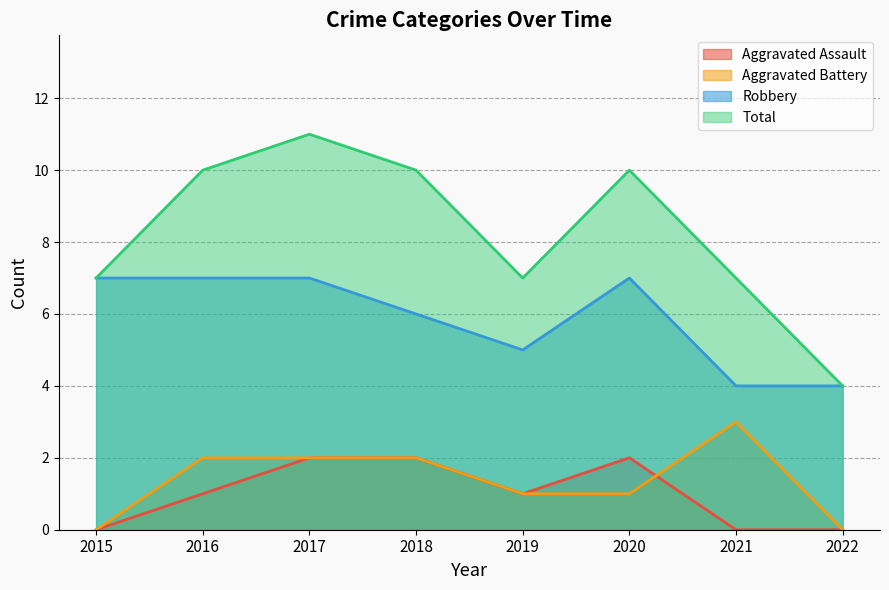

How many categories are shown in the chart?

8